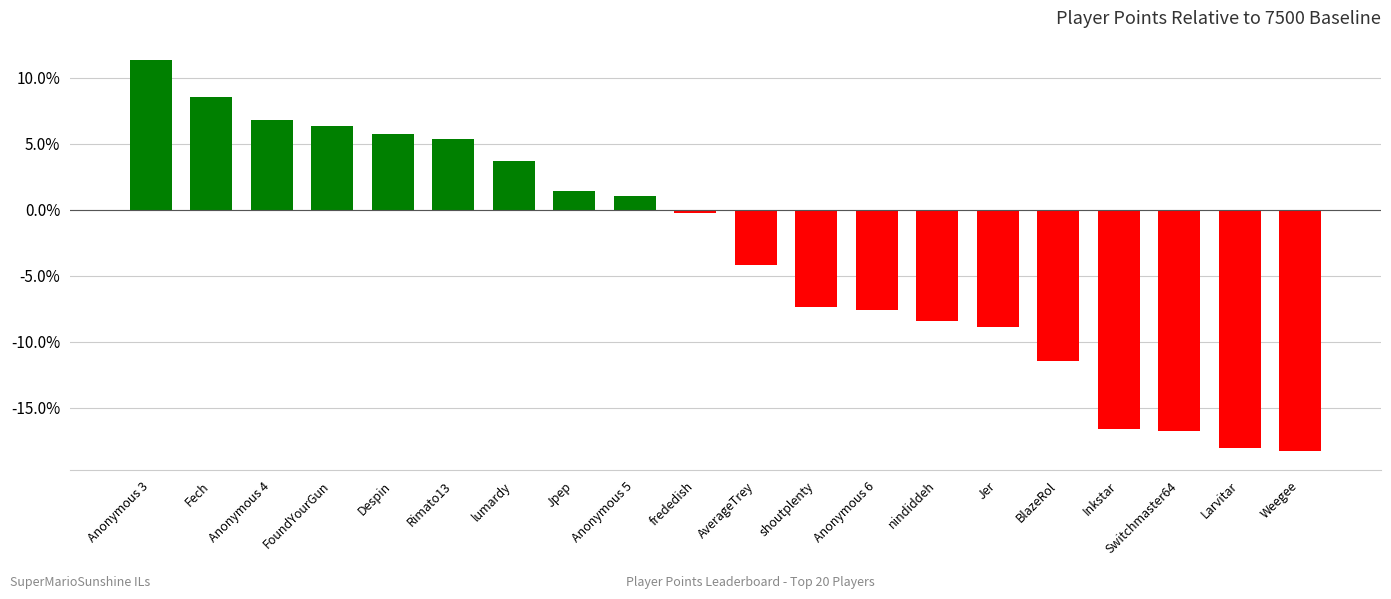

What is the greatest value displayed?

11.3